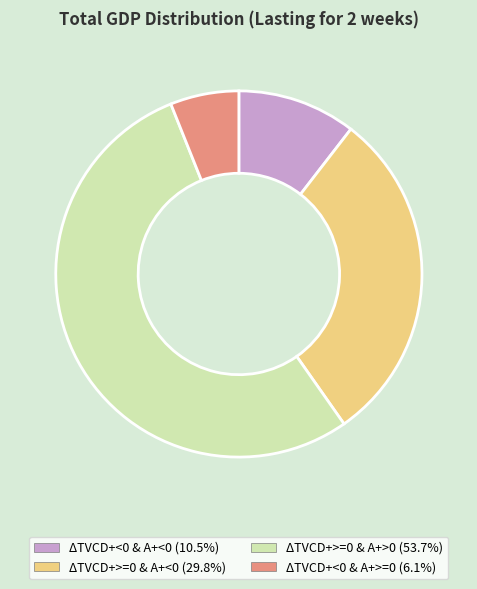

Rank the categories by value from highest to lowest.

ΔTVCD+>=0 & A+>0, ΔTVCD+>=0 & A+<0, ΔTVCD+<0 & A+<0, ΔTVCD+<0 & A+>=0